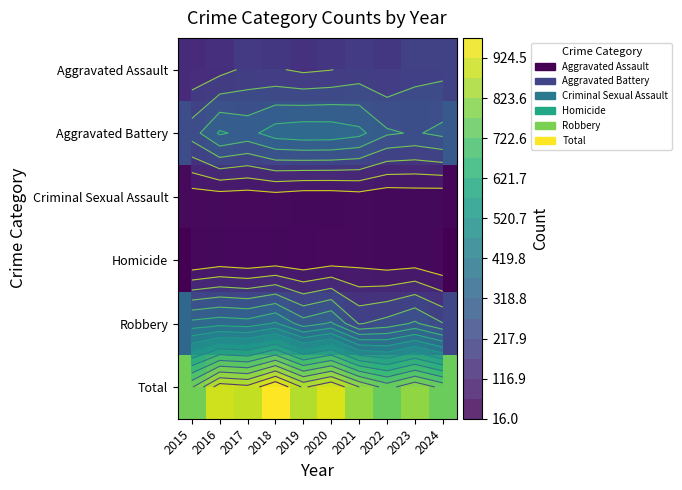

Is the value of Aggravated Battery at 2022 greater than the value of Total at 2020?

No